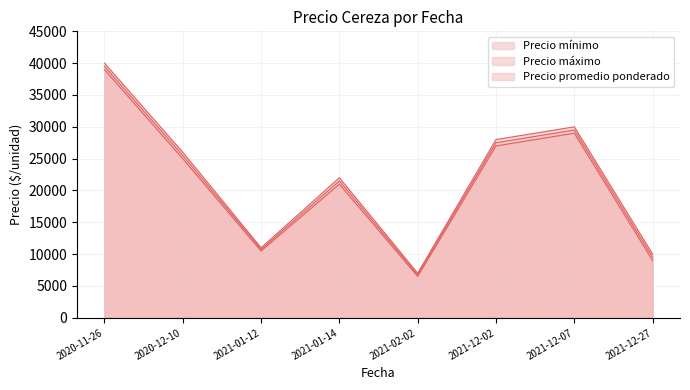

The Precio mínimo series shows 6500 at 2021-02-02. True or false?

True